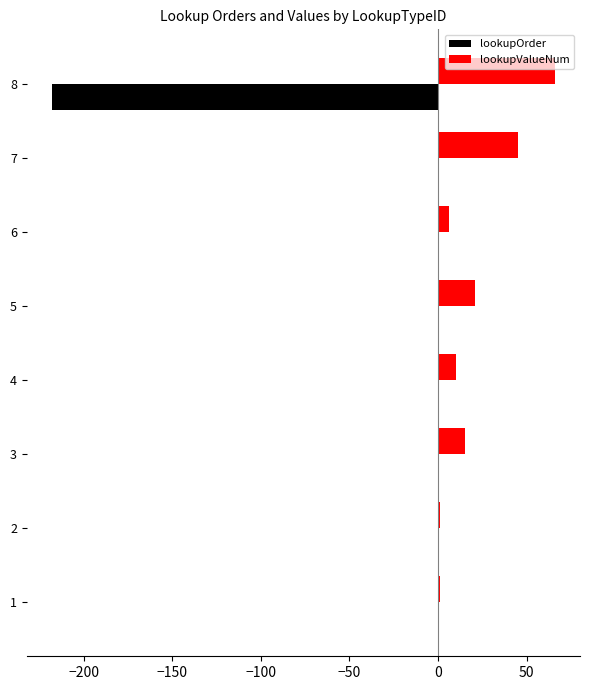

What is the highest value of the lookupValueNum series?

66